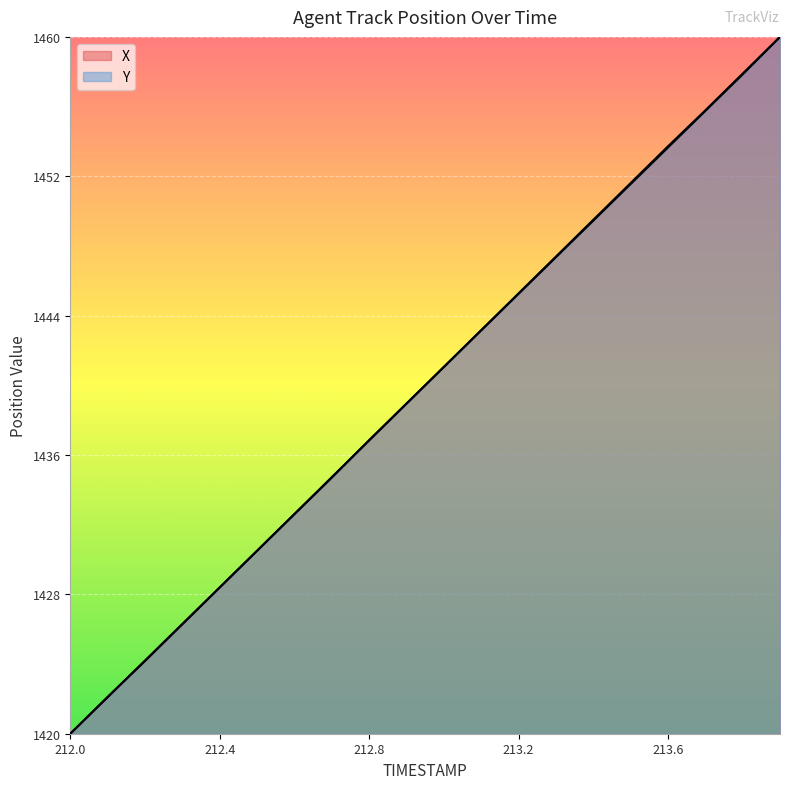

What position from the right is 212.6?

14